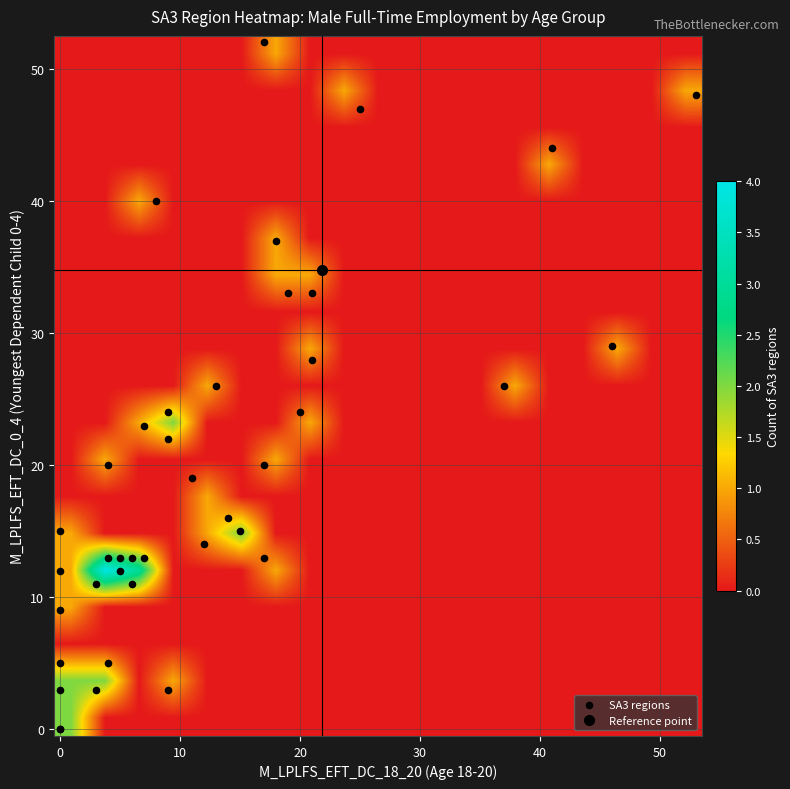

Reading right to left, transcribe all the data shown in this chart.

10102: 21	33
10103: 9	3
10104: 6	13
10105: 12	14
10106: 6	11
10201: 41	44
10202: 25	47
10301: 17	13
10302: 7	23
10303: 0	15
10304: 9	24
10401: 4	20
10402: 19	33
10501: 4	5
10502: 0	12
10503: 13	26
10601: 17	52
10602: 18	37
10603: 15	15
10604: 4	13
10701: 17	20
10702: 0	0
10703: 20	24
10704: 37	26
10801: 0	9
10802: 5	12
10803: 0	0
10804: 9	22
10805: 5	13
10901: 14	16
10902: 3	3
10903: 7	13
11001: 3	11
11002: 0	5
11003: 0	3
11004: 8	40
11101: 46	29
11102: 21	28
11103: 53	48
11201: 11	19